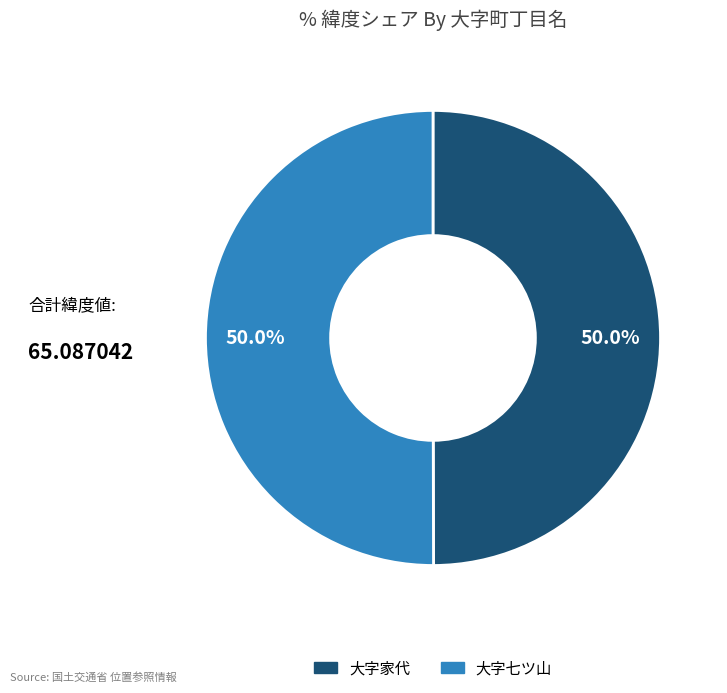

What portion of the pie excludes 大字家代?

50.0%